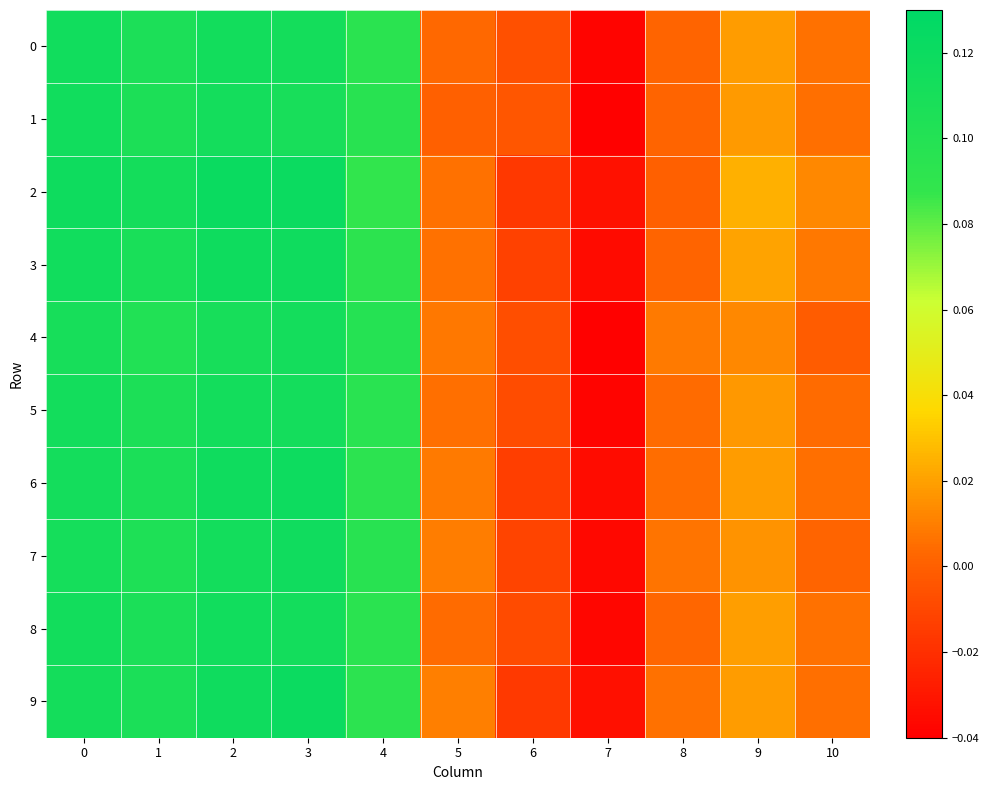

Which series has the largest range (max minus min)?

1